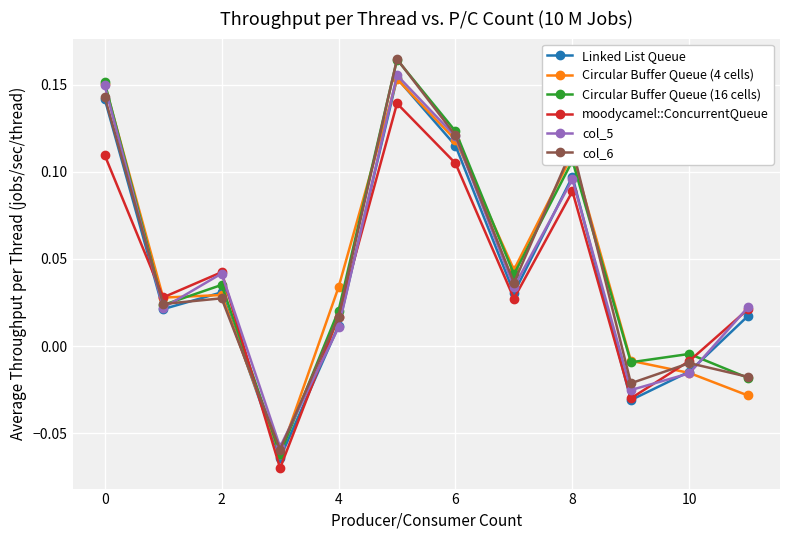

True or false: col_5 and col_6 intersect in this chart.

True